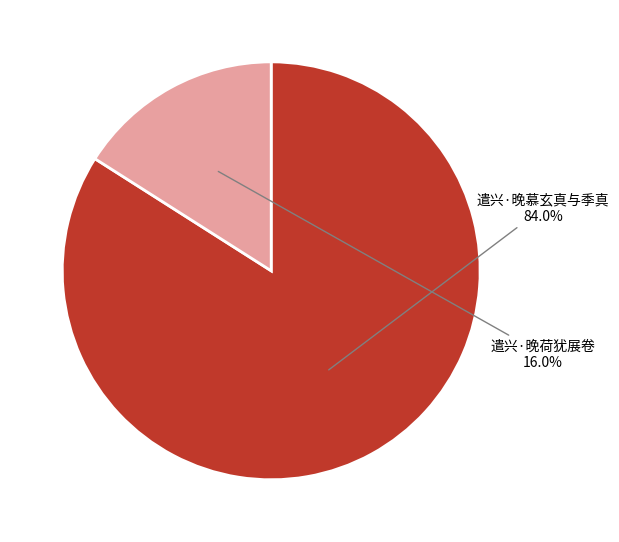

Which category has the smallest portion of the pie?

遣兴·晚荷犹展卷